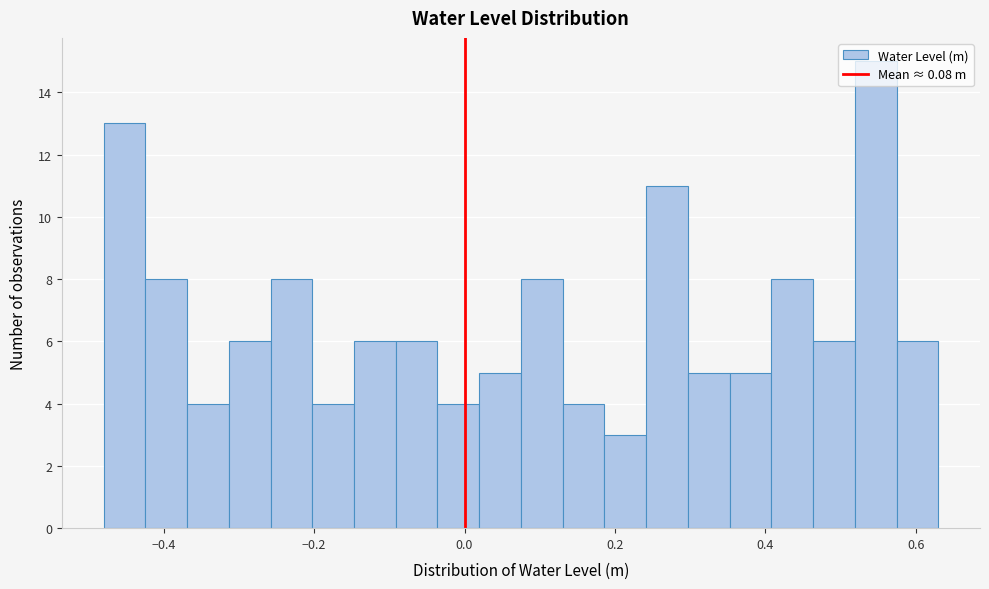

Read against the x-axis, roughly where is the centre of the tallest bar?

0.54